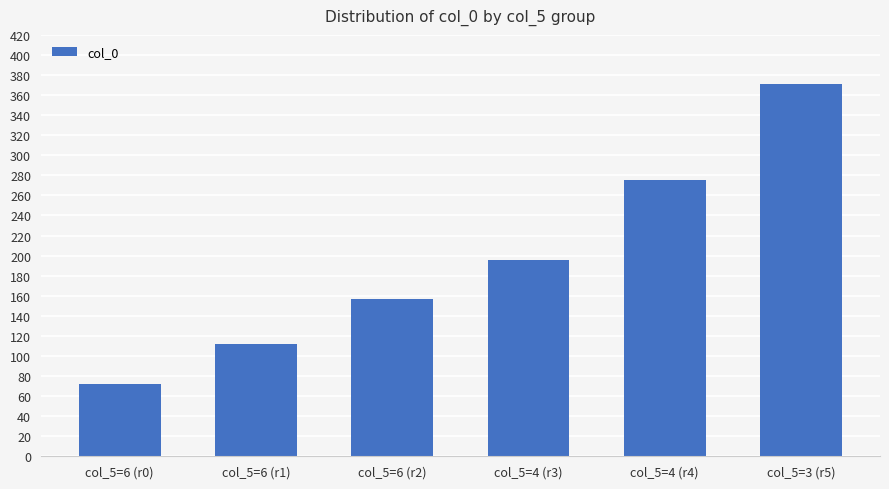

The value at col_5=3 (r5) is 371.0. True or false?

True